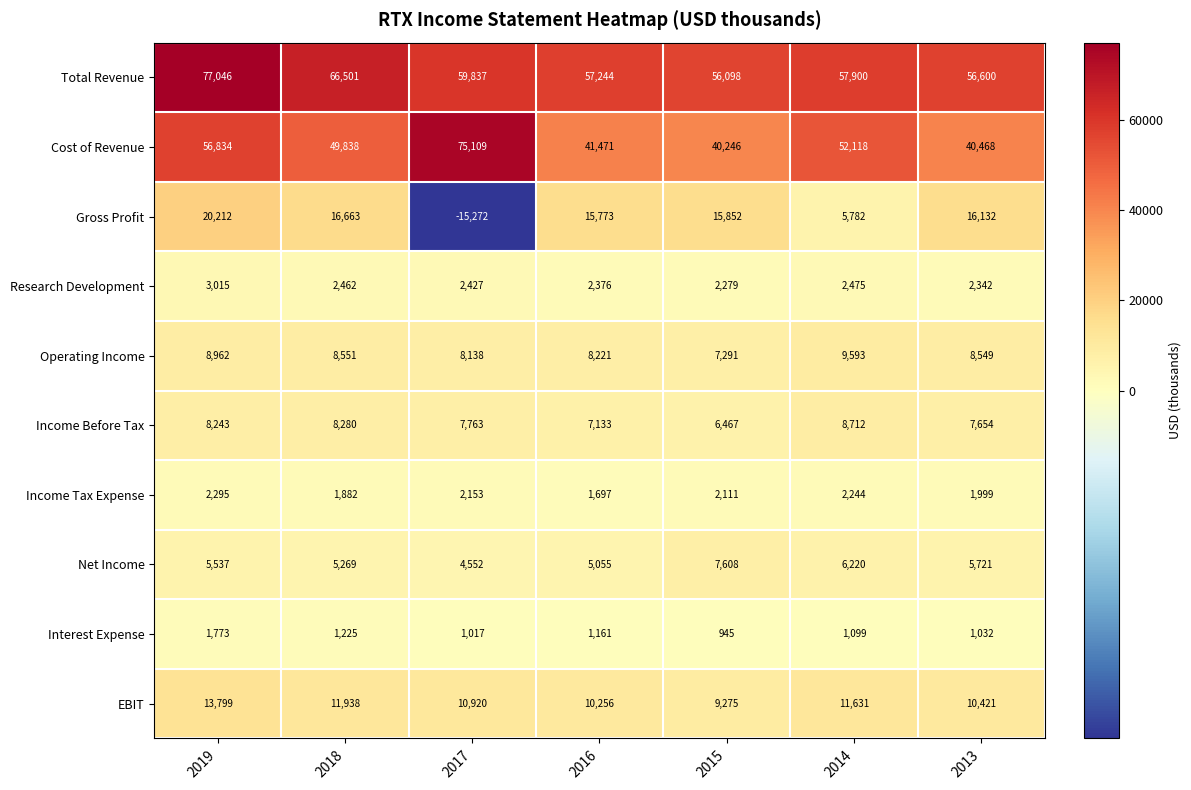

At which category does the chart reach its peak across all series?

2019